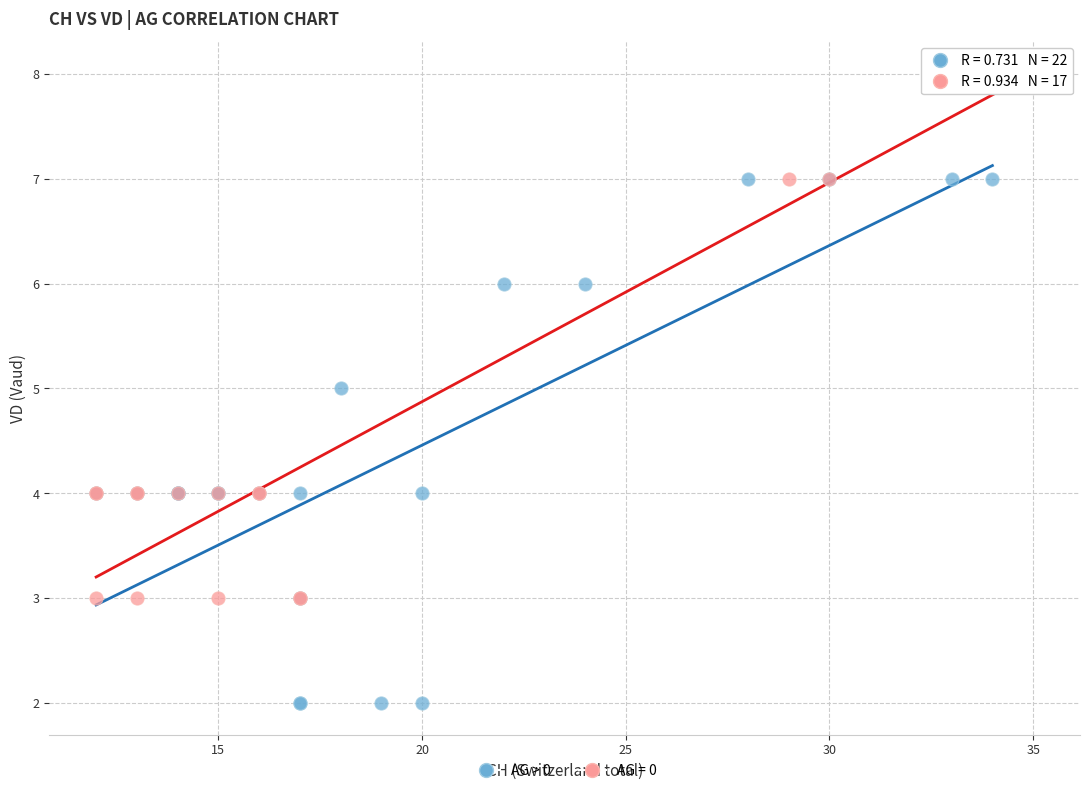

Which series reaches the maximum Y coordinate?

AG = 0